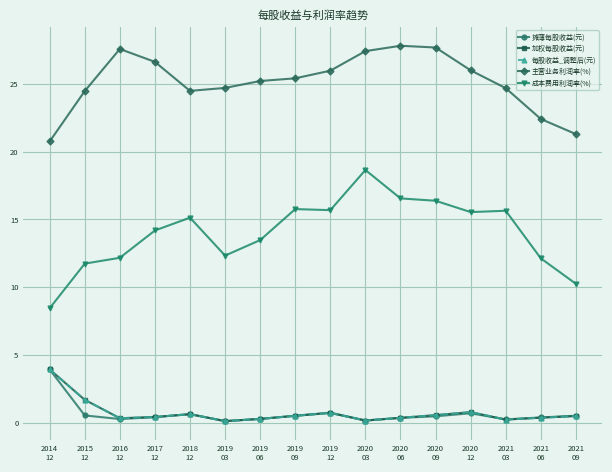

What is the difference between the highest and lowest values at 2016
12?

27.3